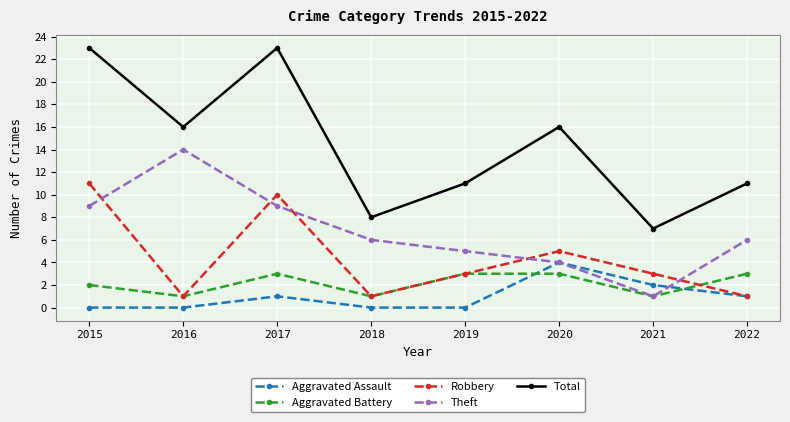

Where is Aggravated Assault nearest to the value 2?

2021